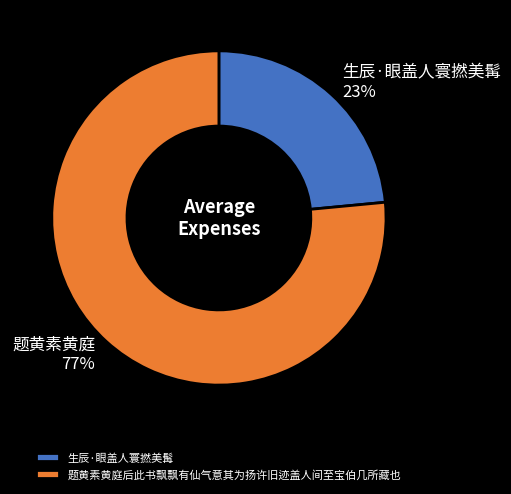

Rank the categories by value from highest to lowest.

题黄素黄庭后此书飘飘有仙气意其为扬许旧迹盖人间至宝伯几所藏也, 生辰·眼盖人寰撚美髯